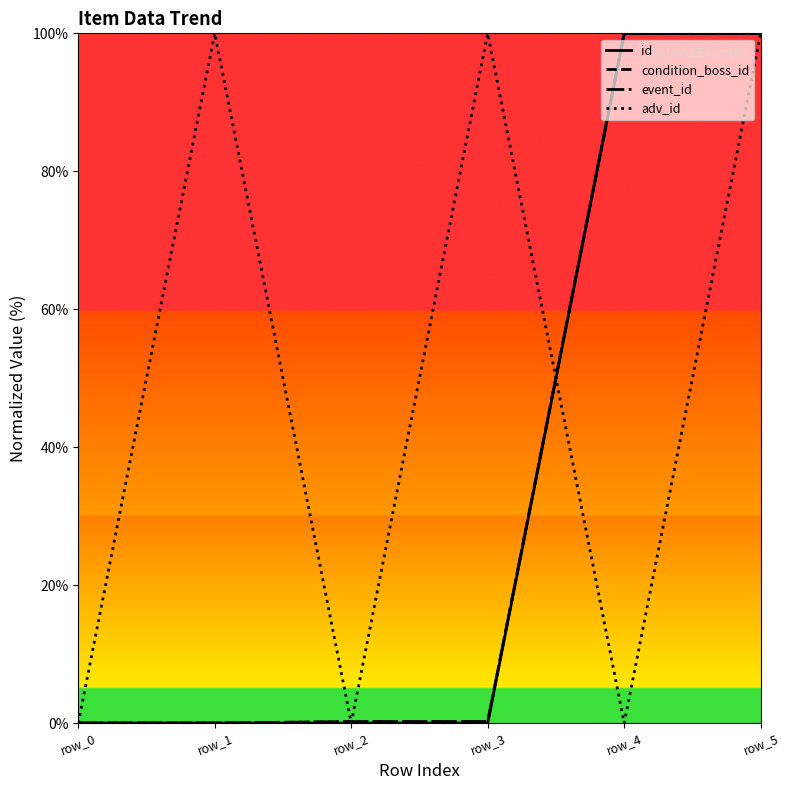

Does the chart display data point markers on the line(s)?

No